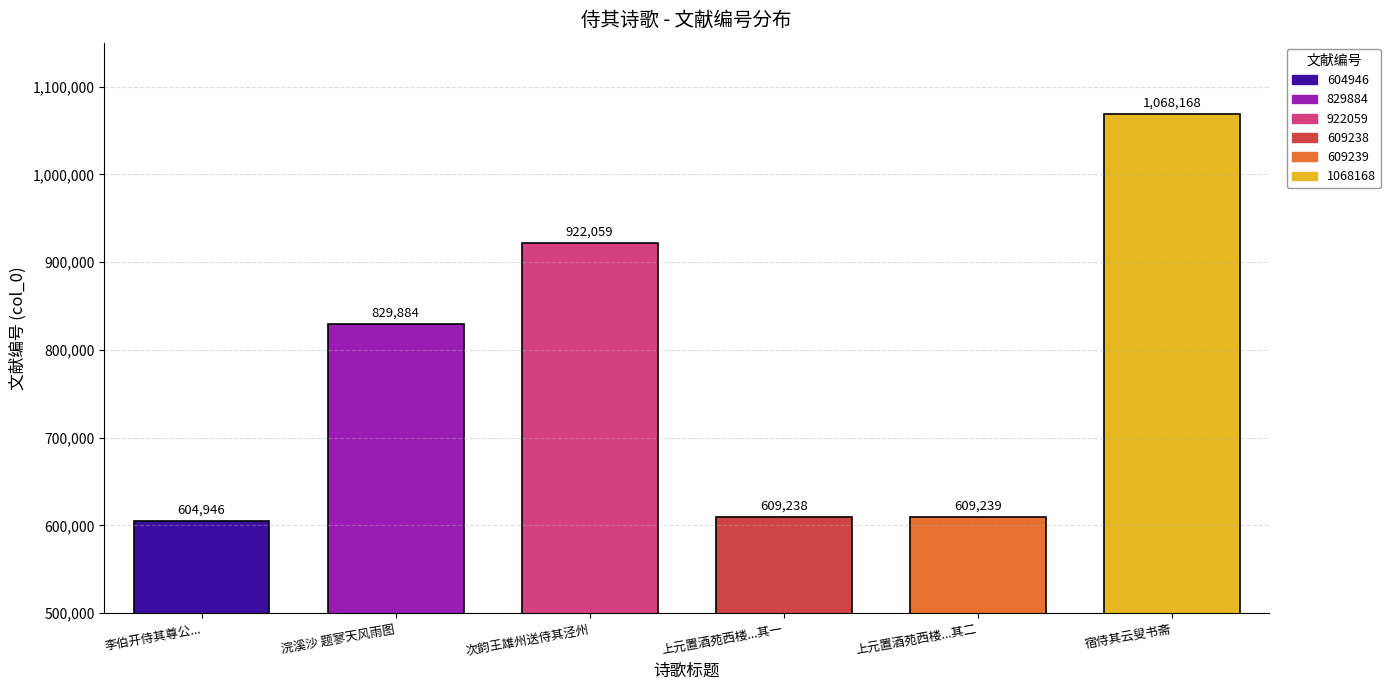

Count the number of categories in the chart.

6